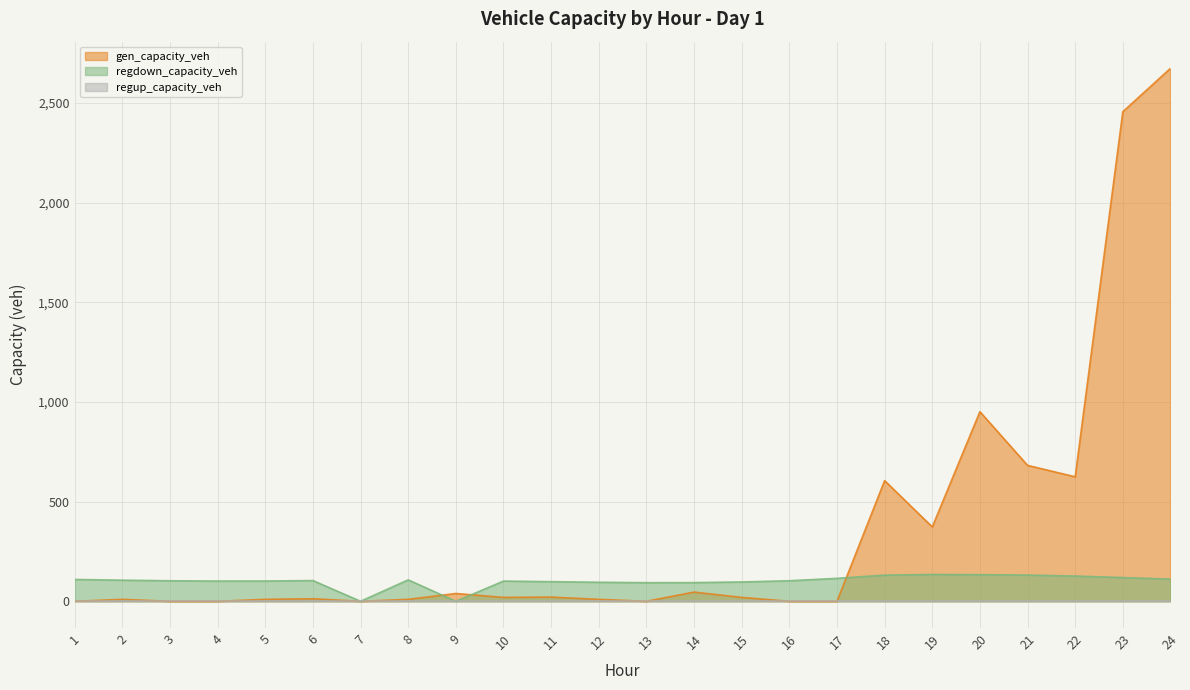

Where is the first local minimum for regdown_capacity_veh?

4